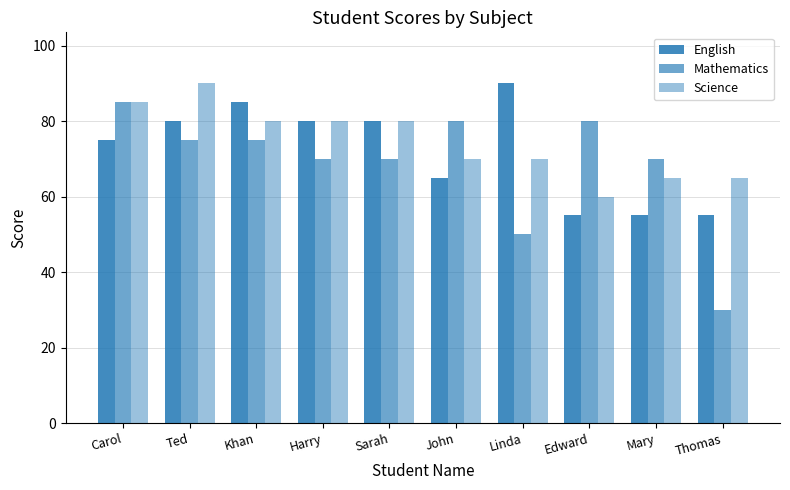

What is the difference between the highest and lowest values at Sarah?

10